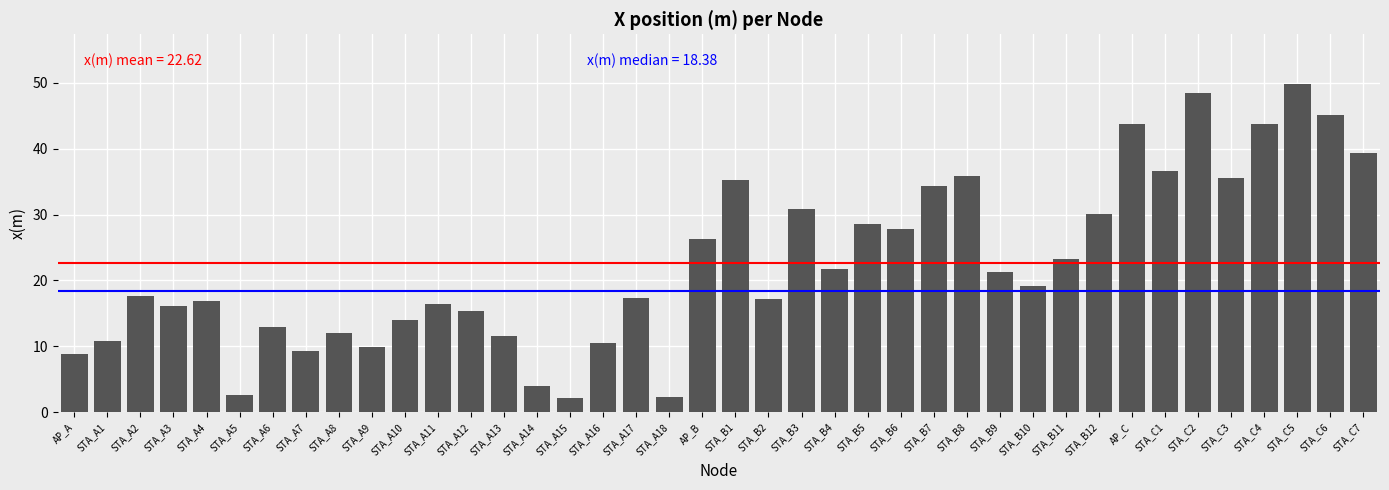

How many bars are there in total?

40